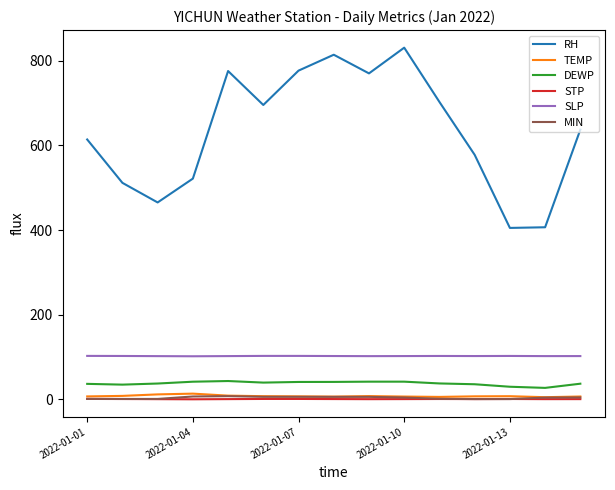

Which series has the largest range (max minus min)?

RH